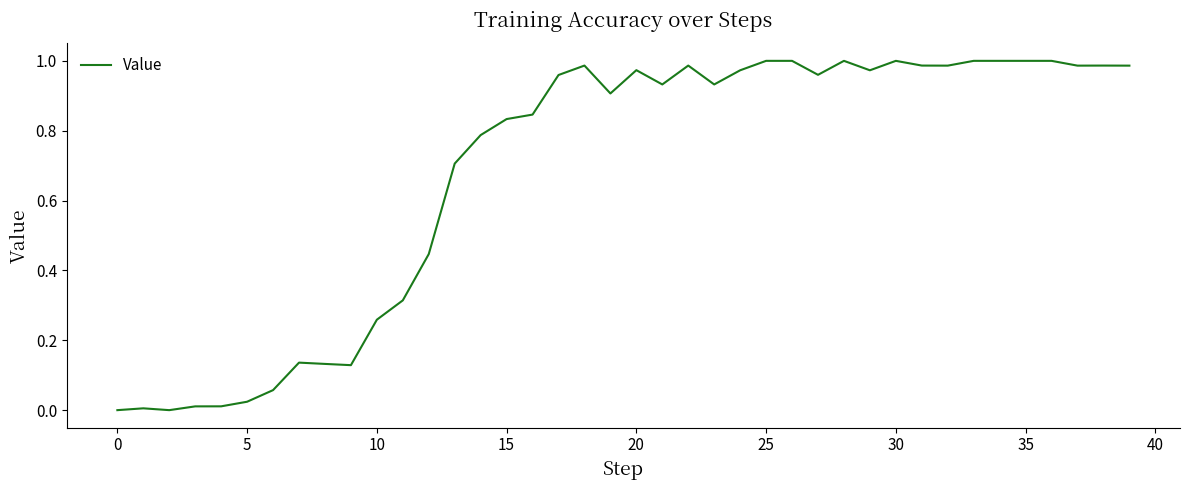

The chart shows a value of 1.2 at 15. True or false?

False